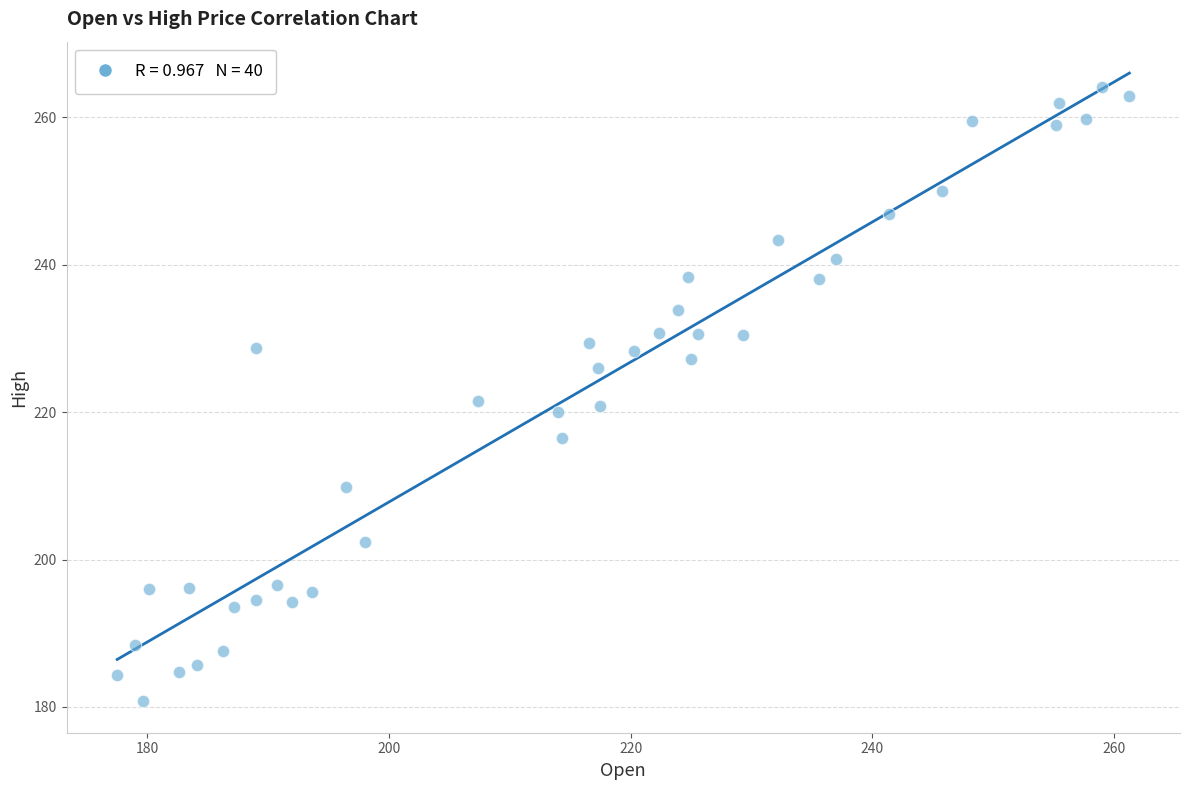

What is the range of X values (max minus min)?

83.7